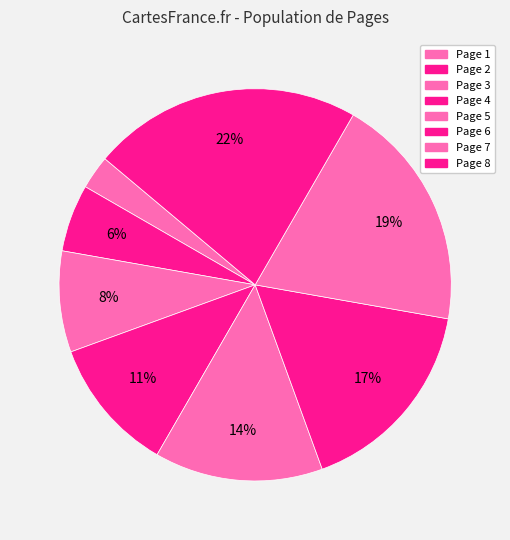

What portion of the pie excludes Page 8?

77.8%